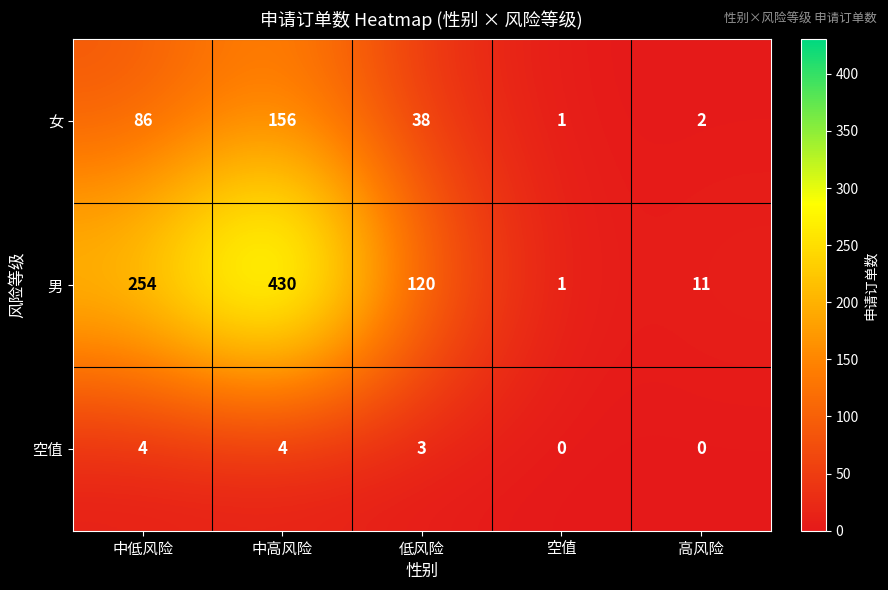

What is the spread (max minus min) of values at 低风险?

117